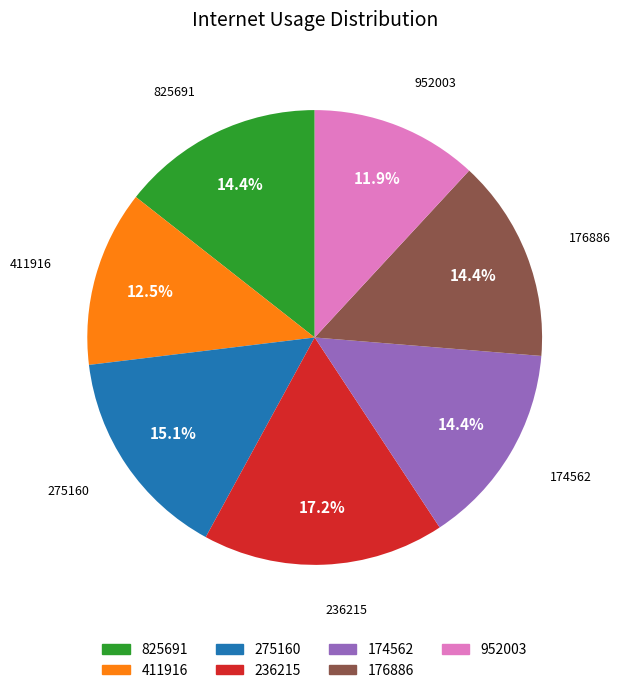

What percentage is the 236215 slice, to the nearest percent?

17%